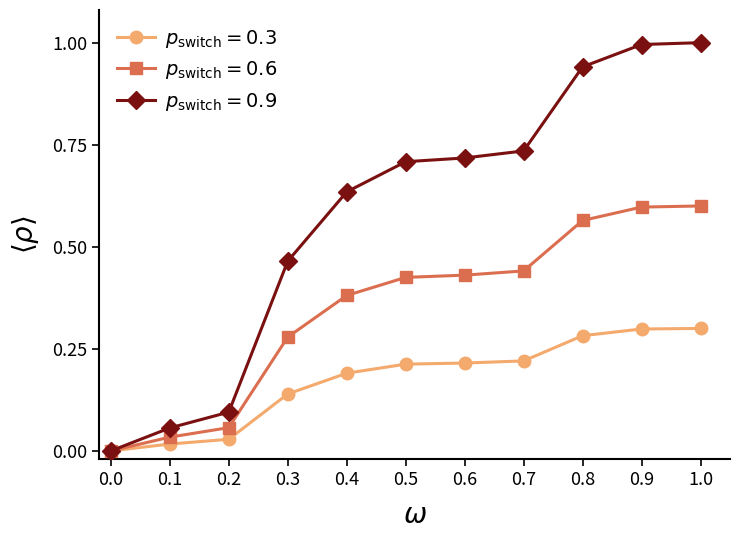

What position from the left is 0.9?

10